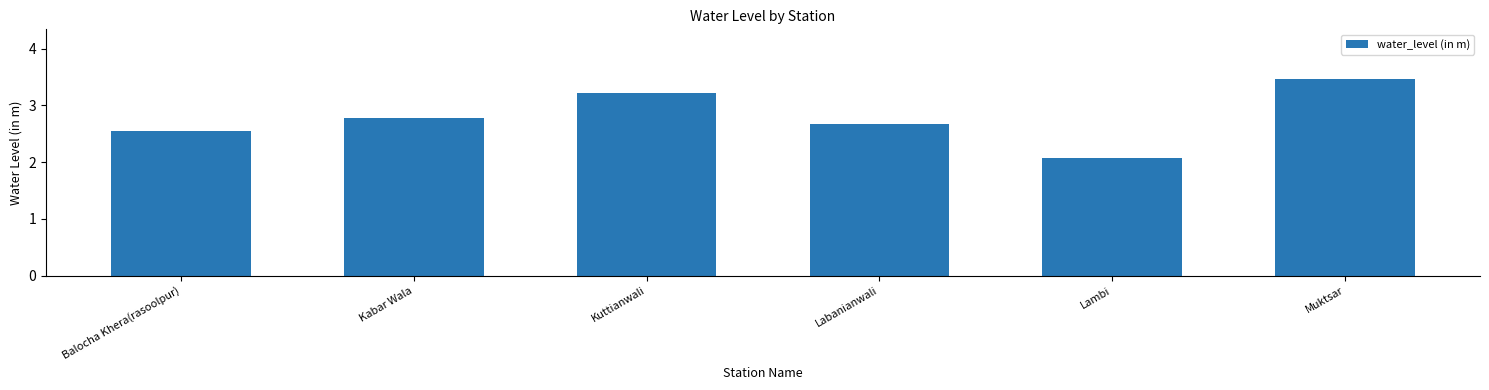

What is the change in value from Balocha Khera(rasoolpur) to Muktsar?

+0.9